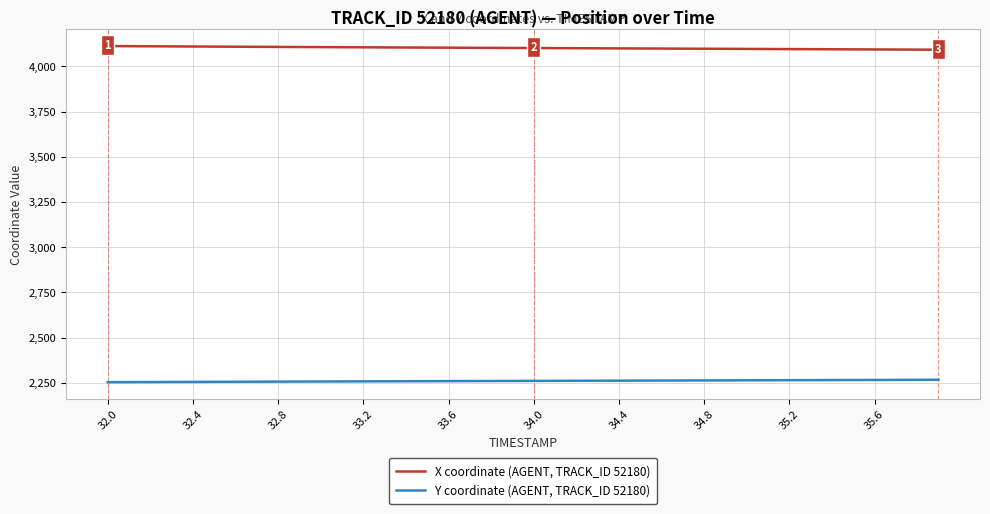

What is the greatest value displayed?

4112.9